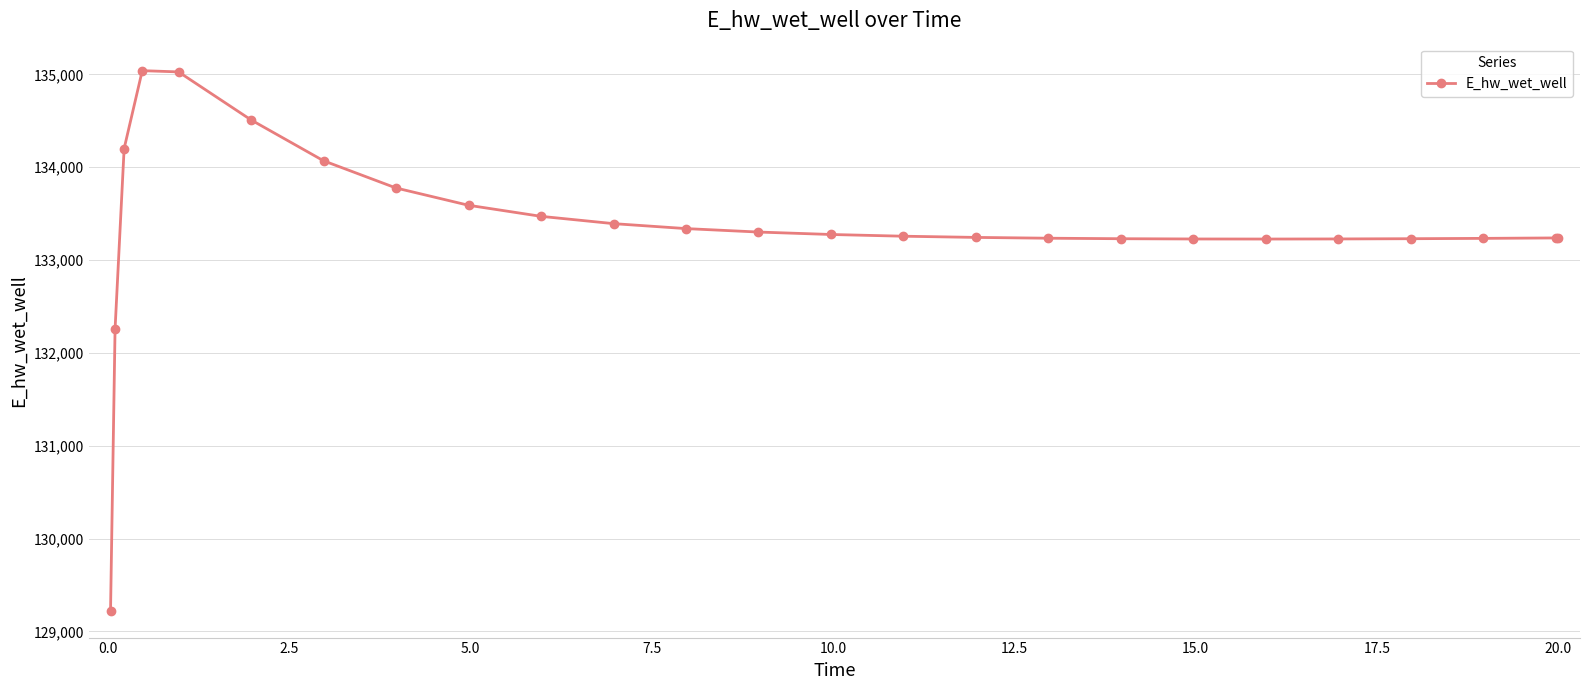

What is the sum of all values?

3334080.1